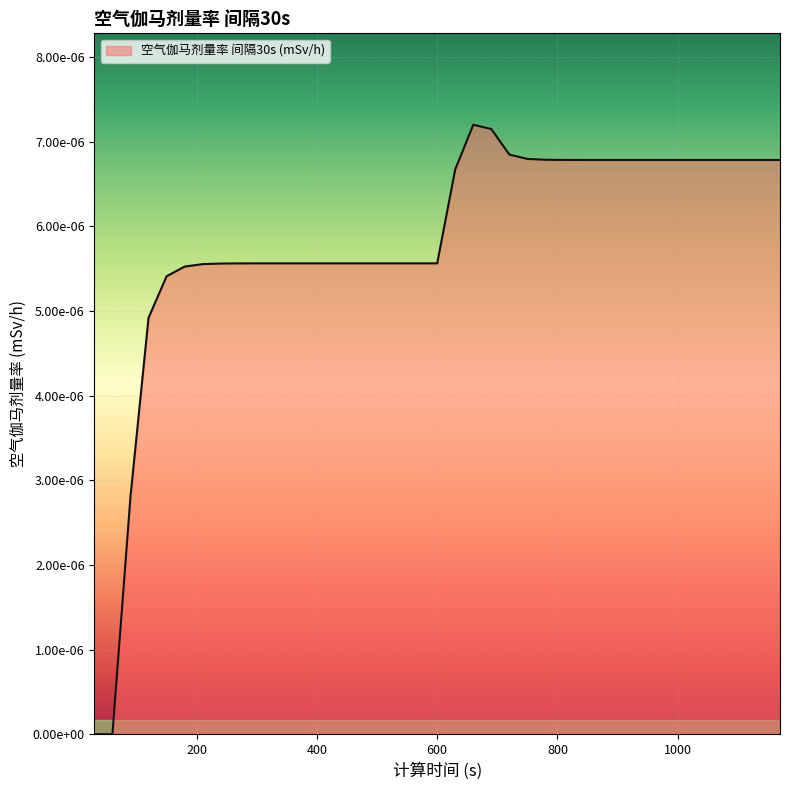

Does the chart have visible grid lines?

Yes